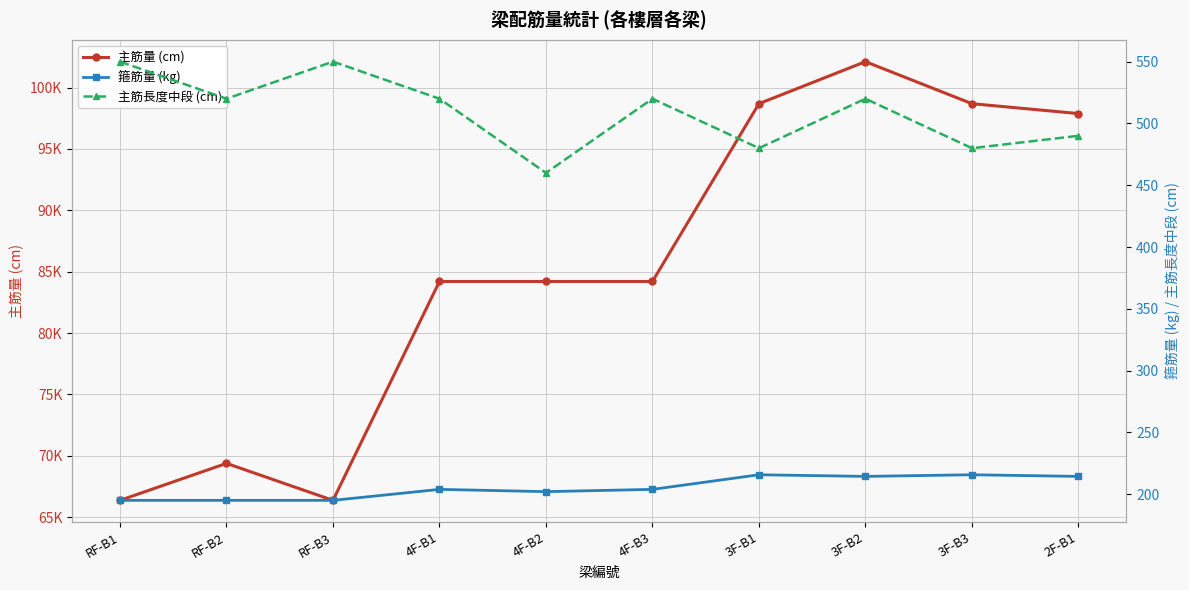

Which series has the largest range (max minus min)?

主筋量 (cm)